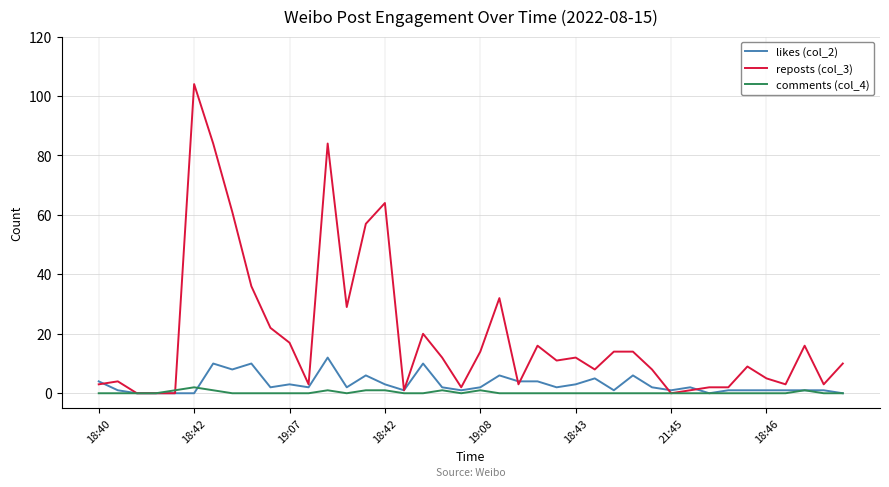

Which series has the largest total across all categories?

reposts (col_3)